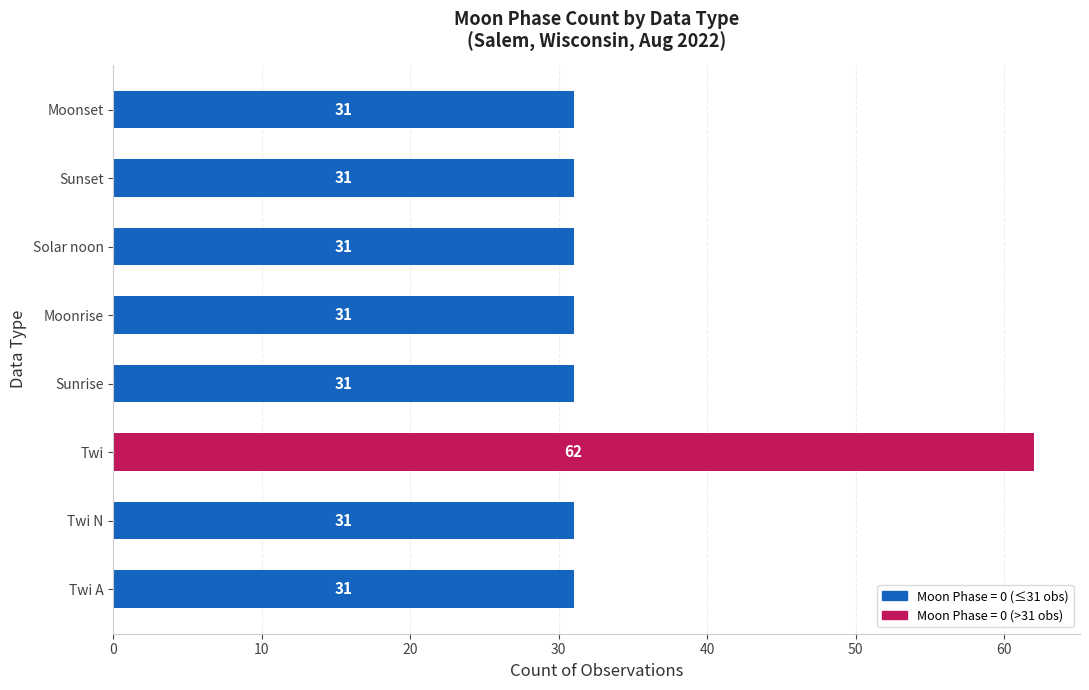

Reading bottom to top, extract all data points from this chart.

31	31	62	31	31	31	31	31